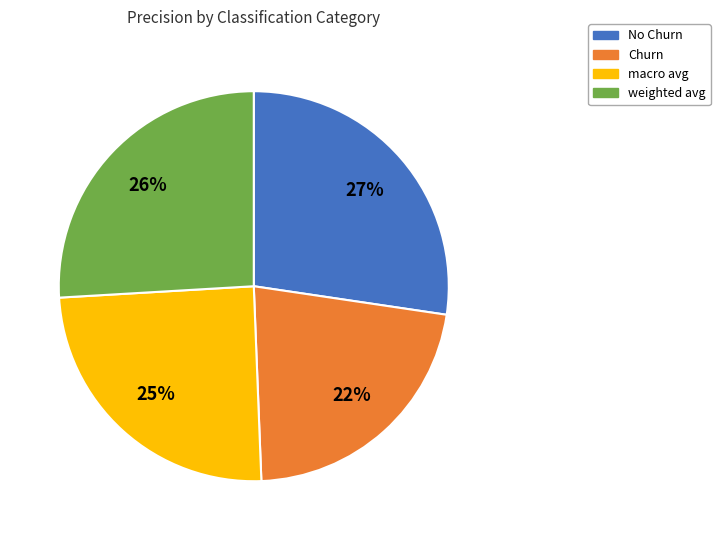

Does weighted avg represent more than half of the total?

No